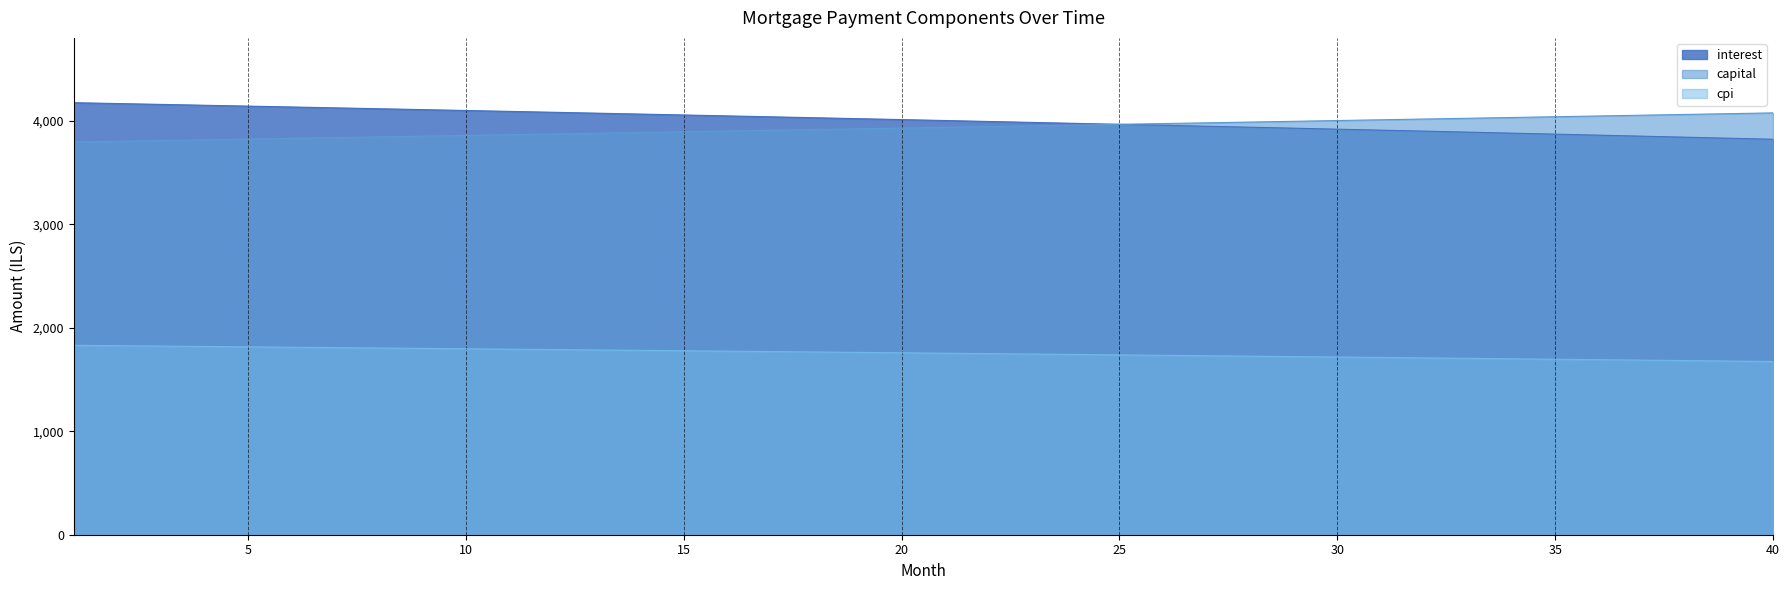

How many data points in cpi are above 1757?

20